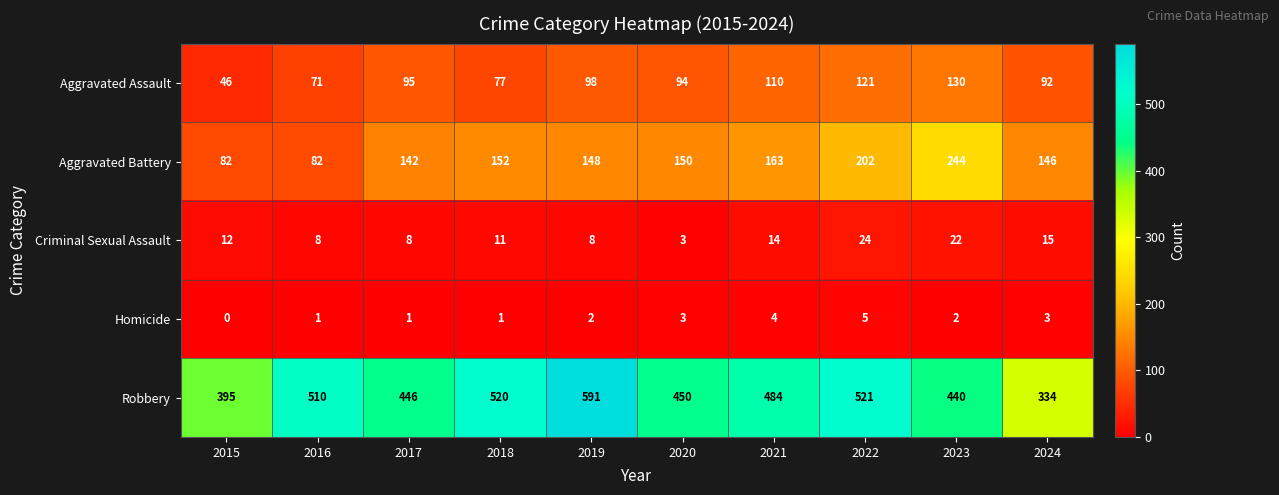

How many Homicide values are between 1 and 3?

7